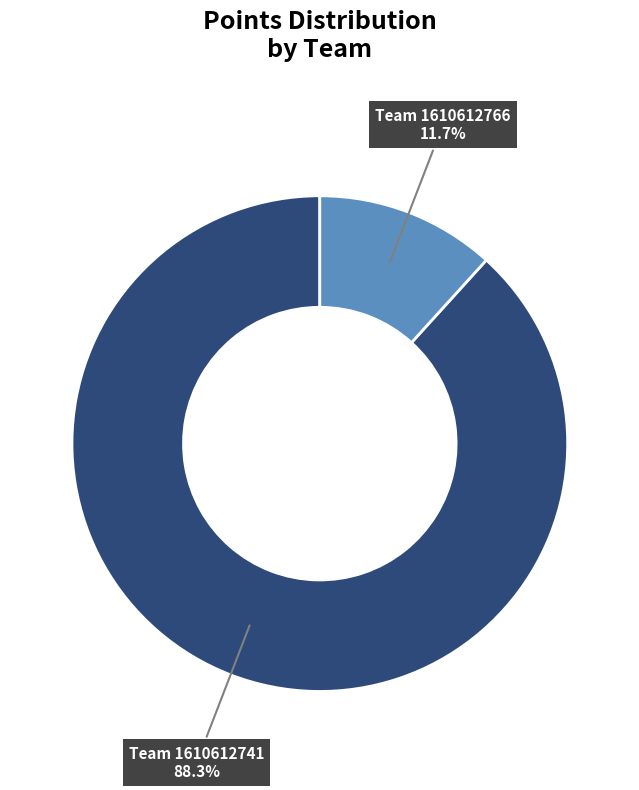

How many slices are in this pie chart?

2